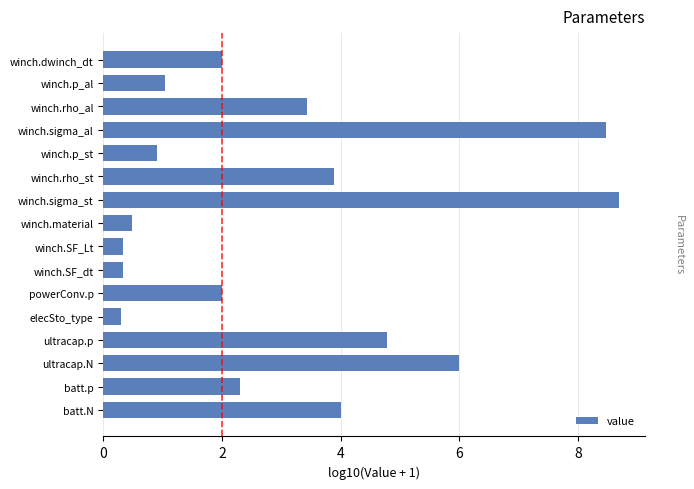

What is the difference between the maximum and minimum values?

8.4